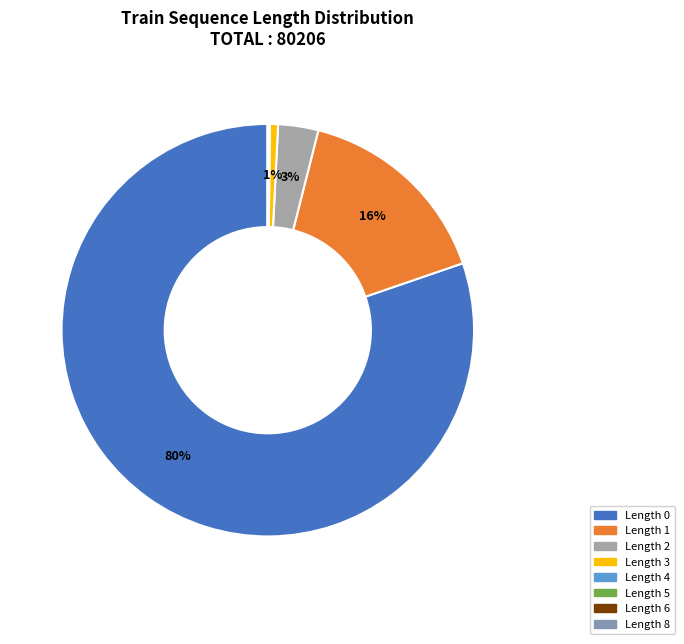

How many slices are in this pie chart?

8